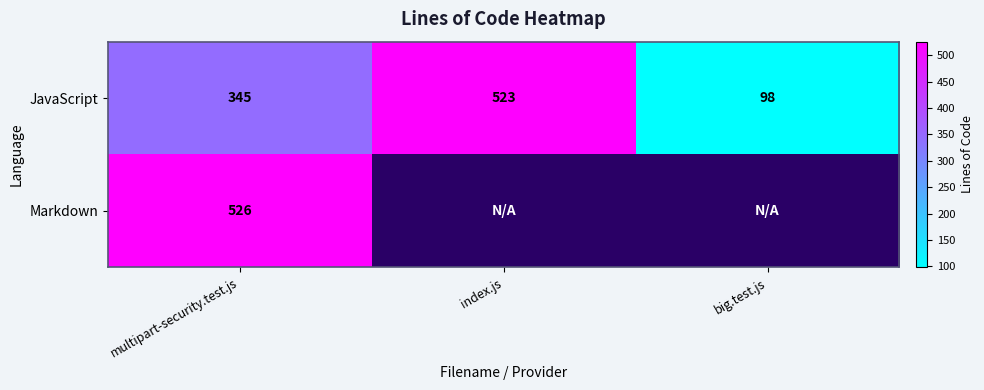

Which category has the lowest value in the JavaScript series?

big.test.js